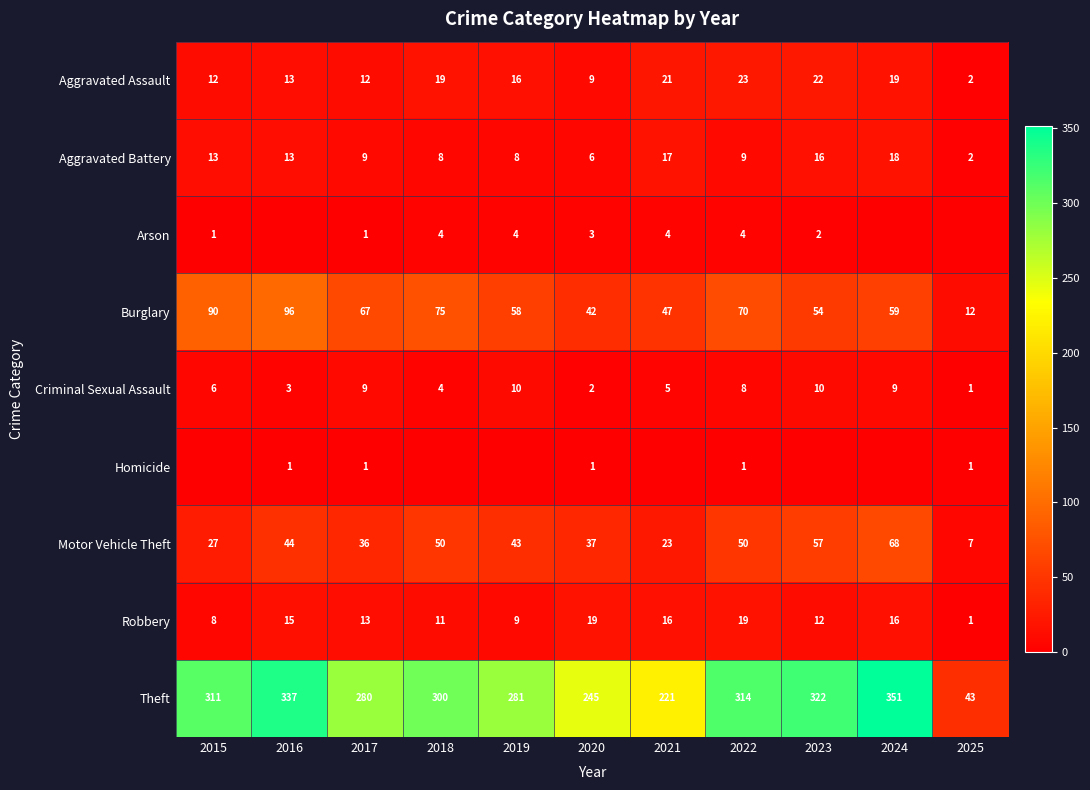

At which label does Burglary reach its minimum?

2025